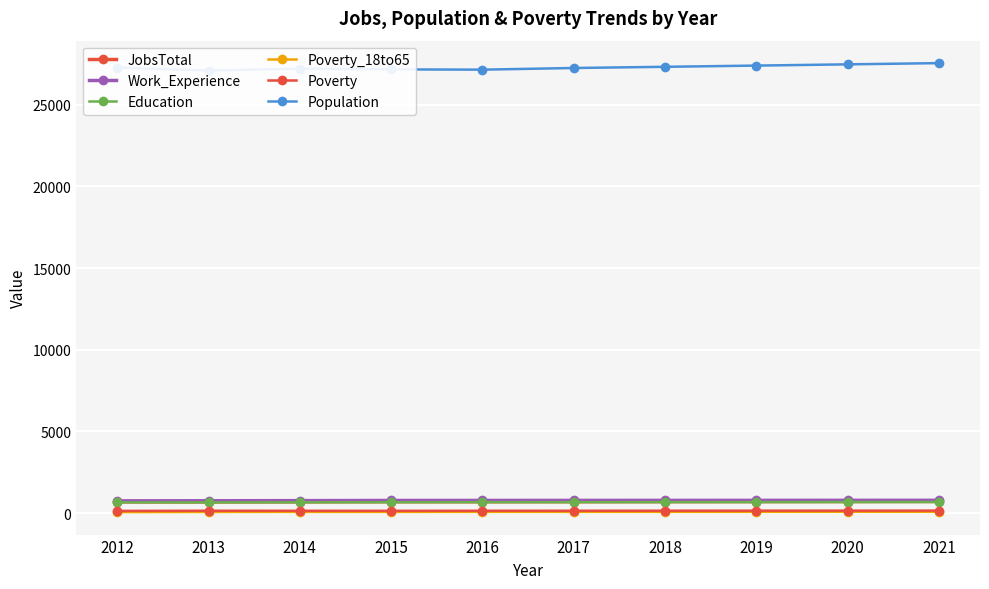

Reading left to right, extract all data points from this chart.

JobsTotal: 2012=692	2013=688	2014=693	2015=702	2016=699	2017=701	2018=705	2019=708	2020=712	2021=716
Work_Experience: 2012=752	2013=758	2014=766	2015=775	2016=778	2017=779	2018=781	2019=782	2020=784	2021=786
Education: 2012=660	2013=657	2014=664	2015=667	2016=672	2017=673	2018=675	2019=677	2020=679	2021=681
Poverty_18to65: 2012=62	2013=71	2014=74	2015=72	2016=76	2017=77	2018=78	2019=79	2020=81	2021=82
Poverty: 2012=137	2013=147	2014=145	2015=142	2016=146	2017=147	2018=149	2019=151	2020=153	2021=155
Population: 2012=27274	2013=27098	2014=27208	2015=27166	2016=27150	2017=27251	2018=27324	2019=27399	2020=27474	2021=27550